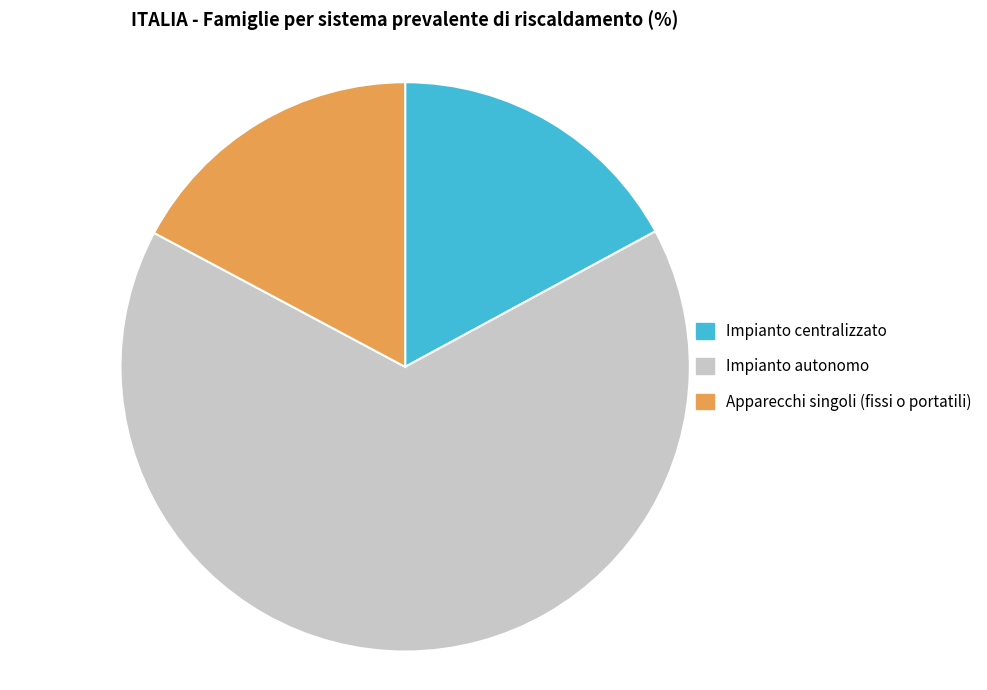

Combined, do Impianto autonomo and Apparecchi singoli (fissi o portatili) account for over 50%?

Yes